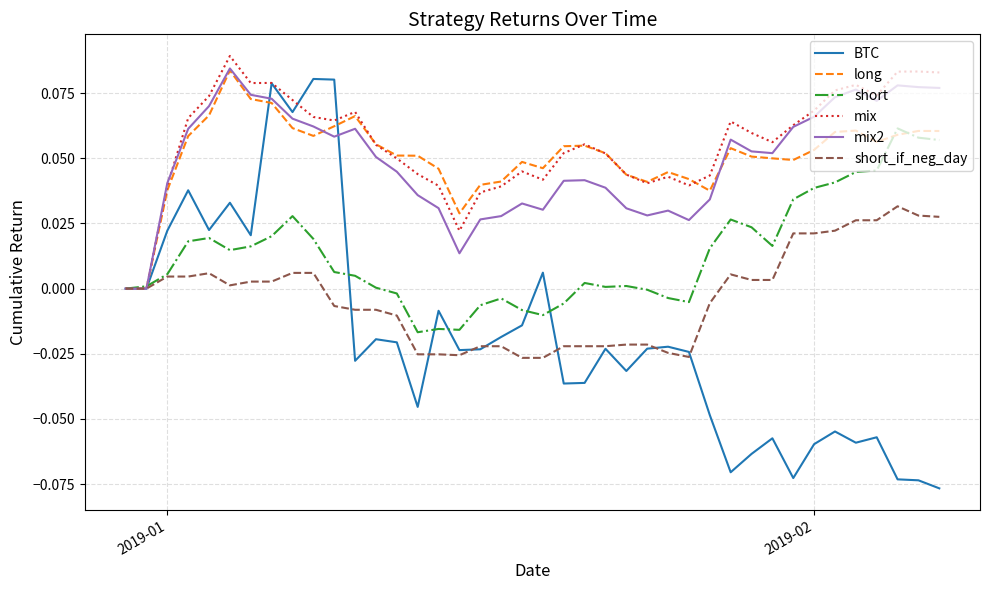

Which series has the widest spread of values?

BTC